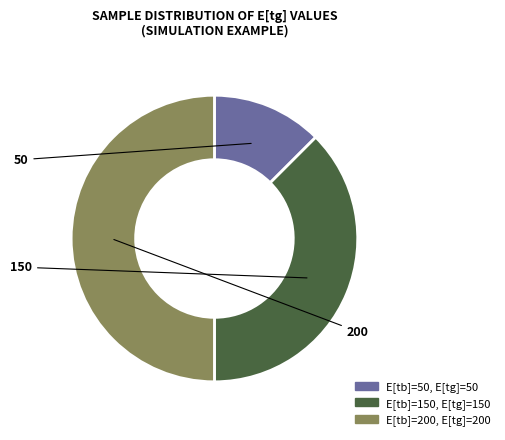

To the nearest percent, what is the combined percentage of 150 and 50?

50%